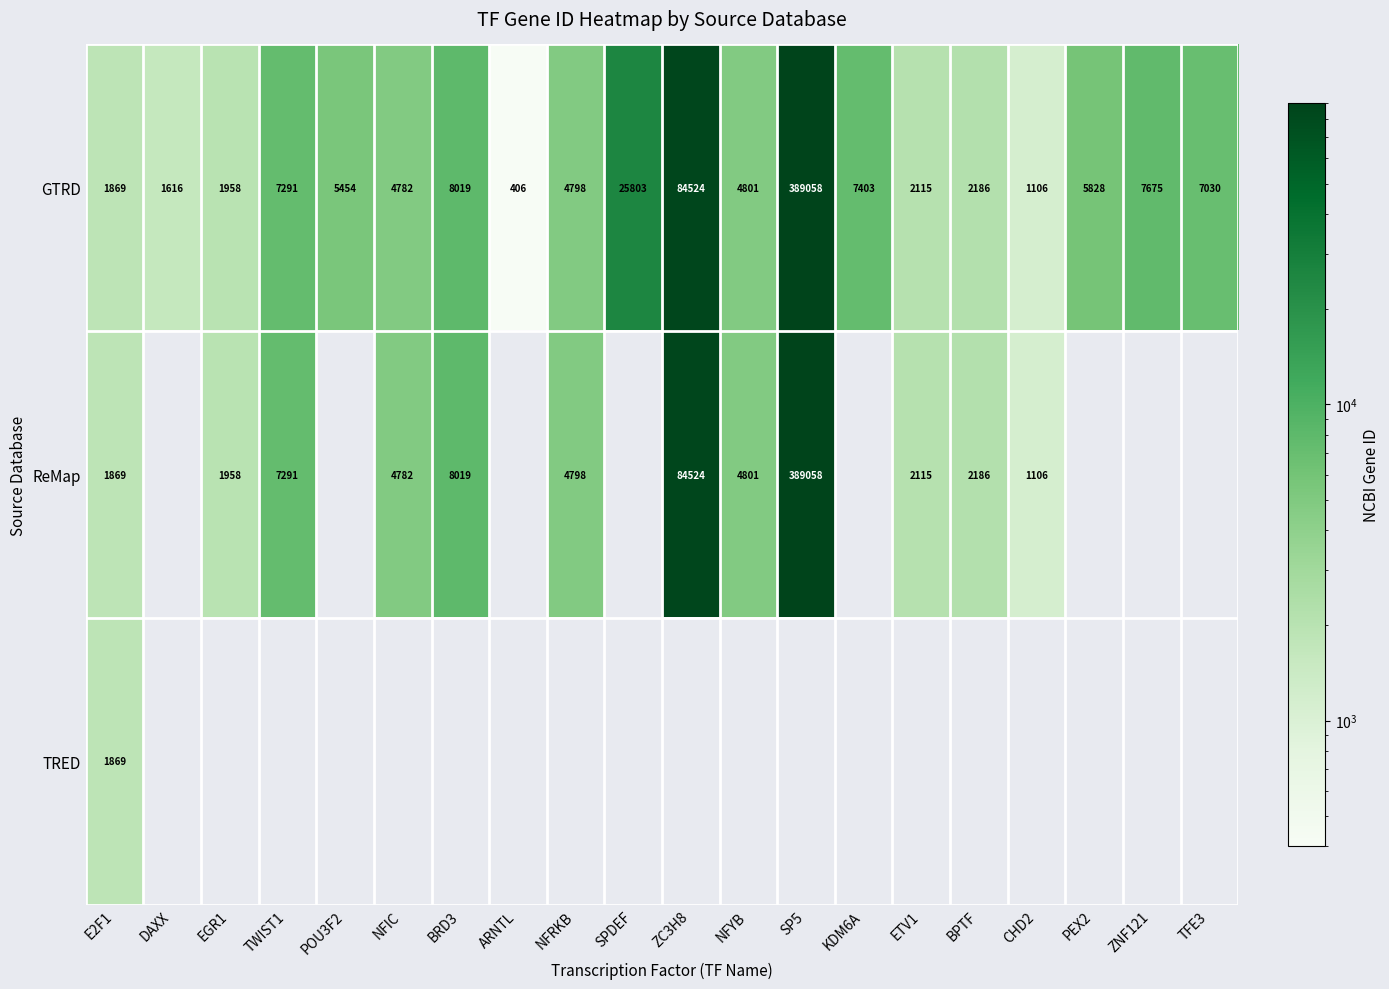

Is the value of GTRD at TWIST1 greater than the value of ReMap at NFIC?

Yes